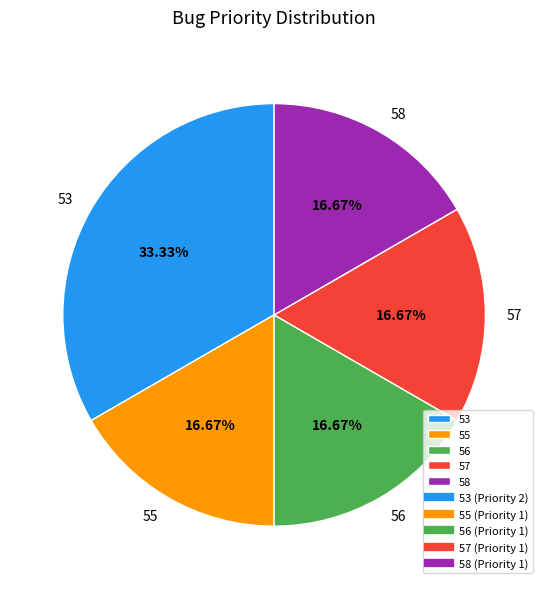

To the nearest percent, what is the difference between the 53 and 56 slice percentages?

17%